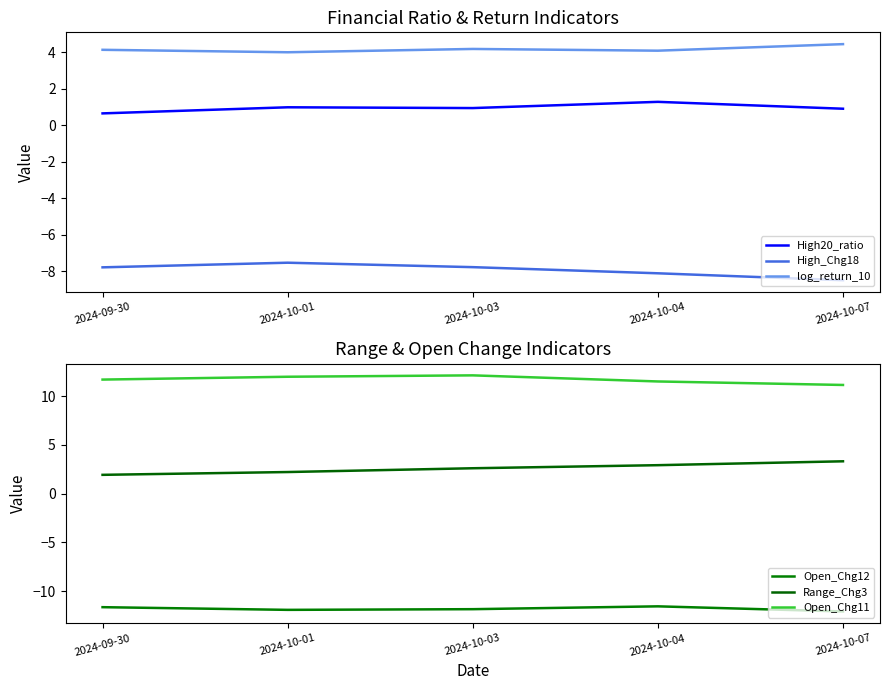

True or false: High_Chg18 has a value of -8.1 at 2024-10-04.

True